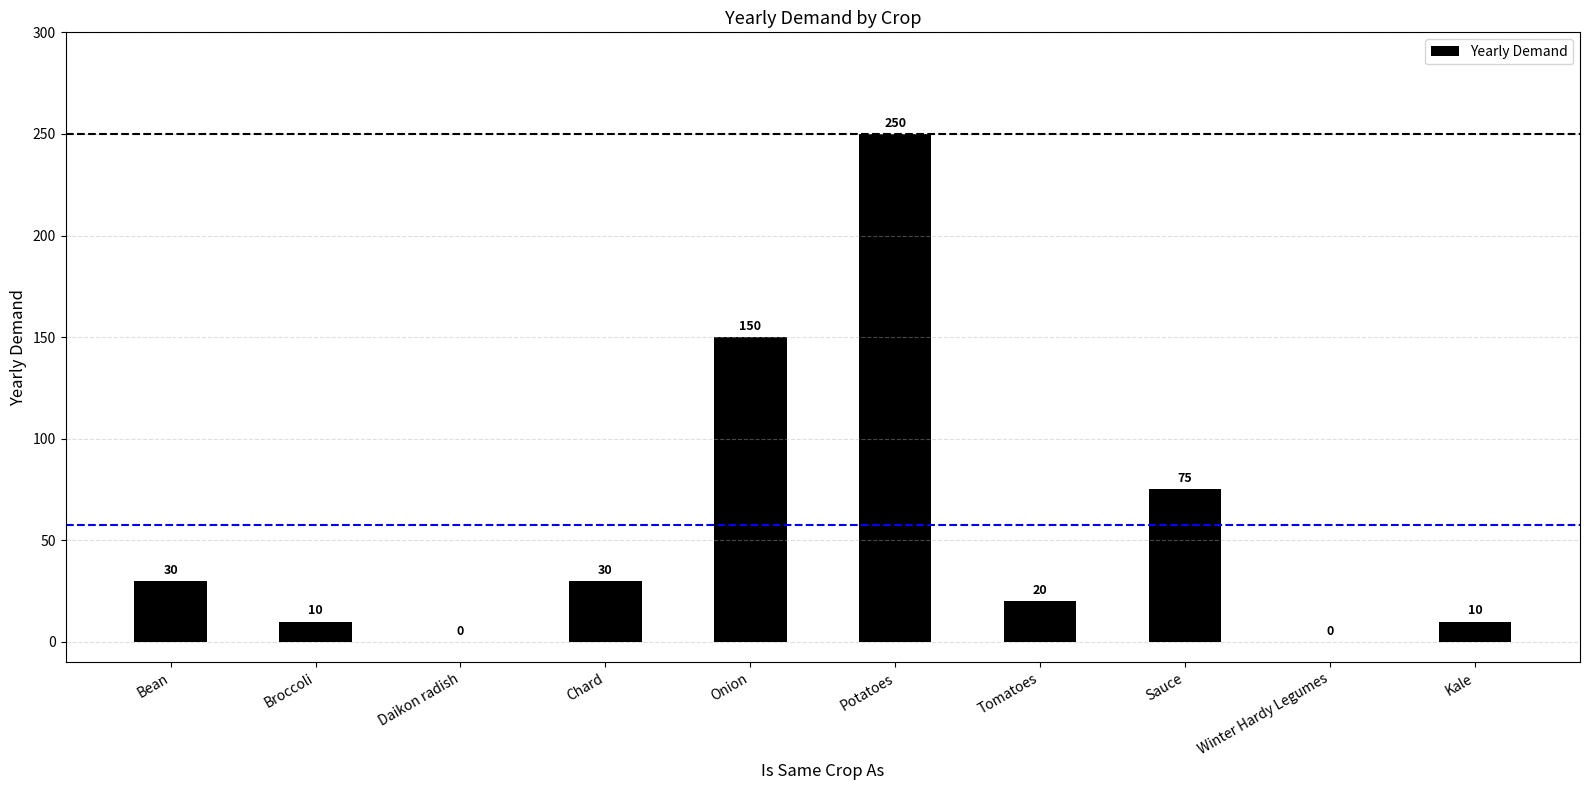

True or false: the data shows 20 at Tomatoes.

True